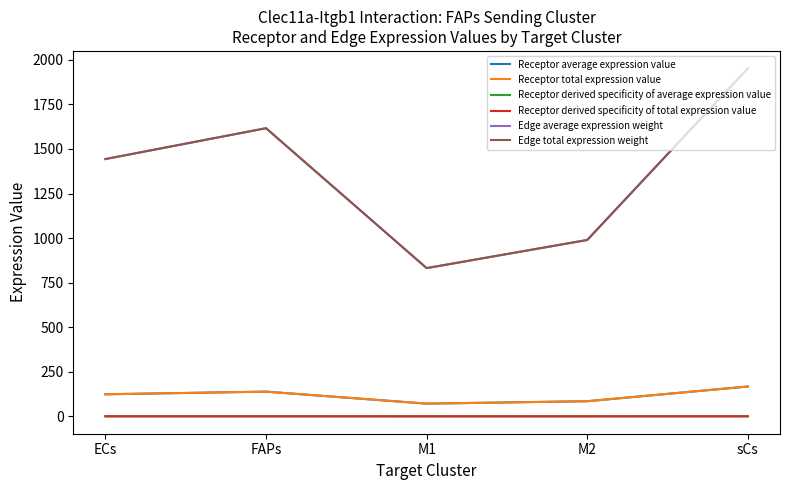

Does the chart have visible grid lines?

No